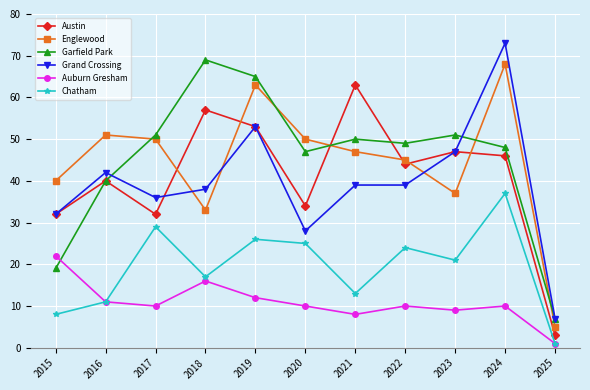

Which series has the widest spread of values?

Grand Crossing